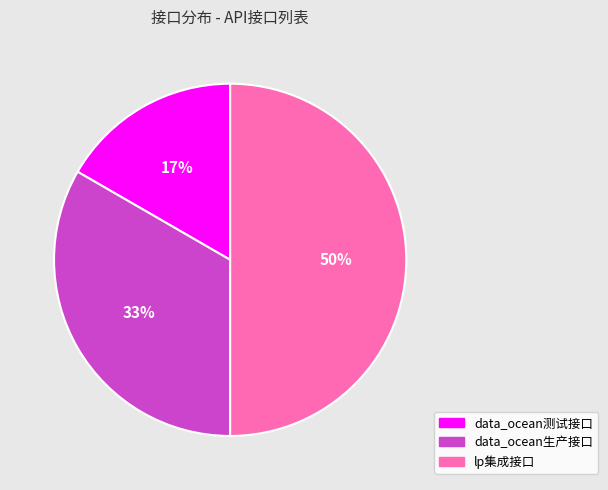

Between lp集成接口 and data_ocean生产接口, which is larger?

lp集成接口